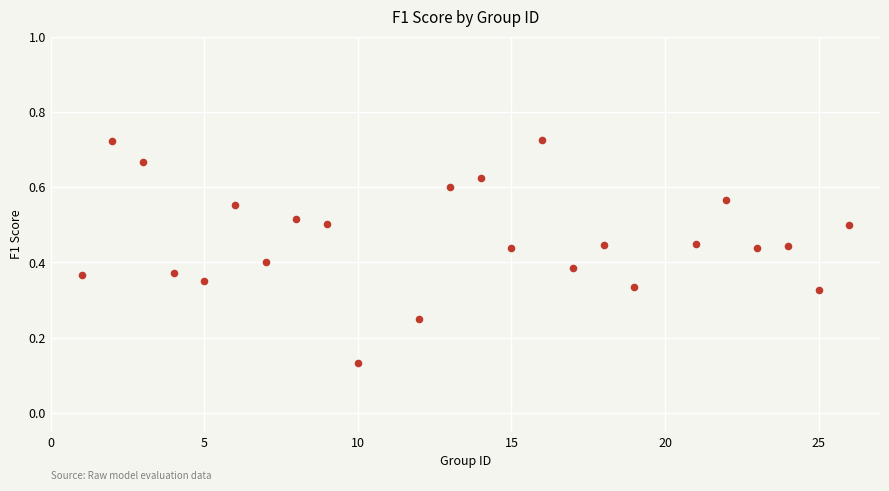

How many data points are displayed?

24